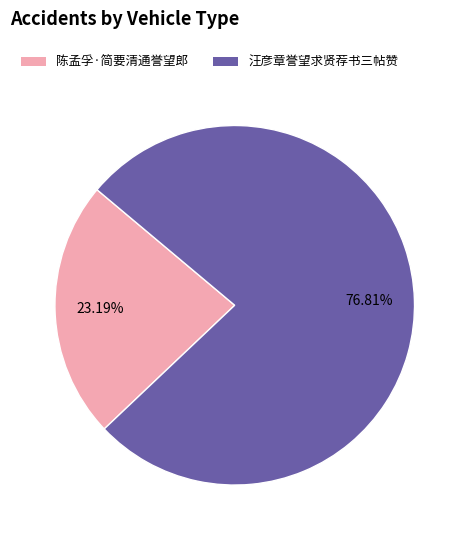

Which category accounts for the majority?

汪彦章誉望求贤荐书三帖赞